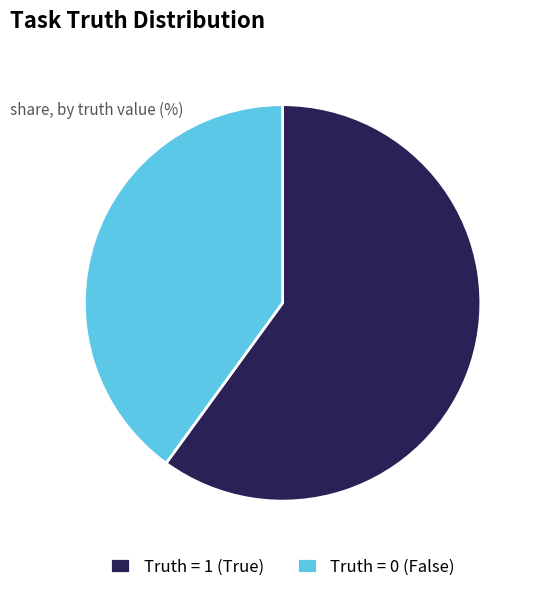

Is the sum of Truth = 0 (False) and Truth = 1 (True) greater than half?

Yes